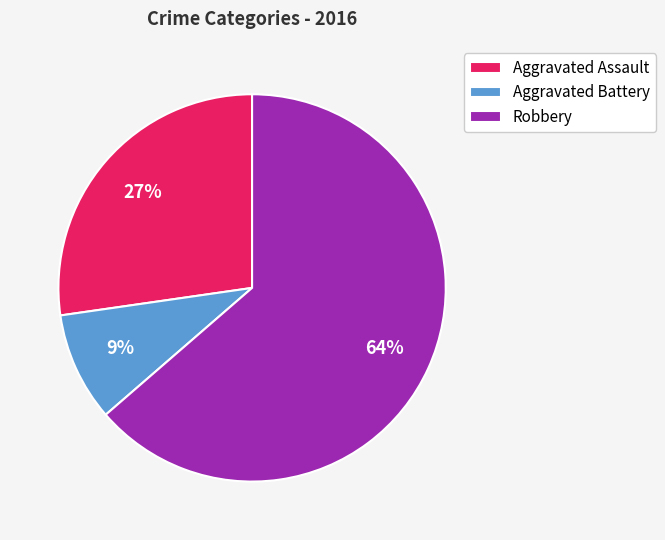

How many segments does this pie chart have?

3